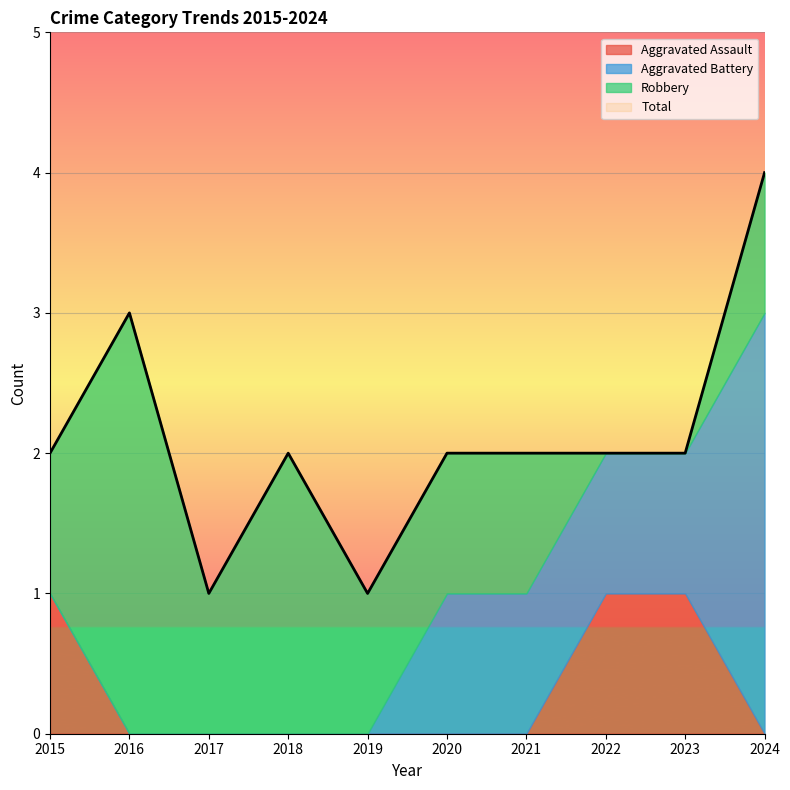

What are all the series names shown in the legend?

Aggravated Assault, Aggravated Battery, Robbery, Total